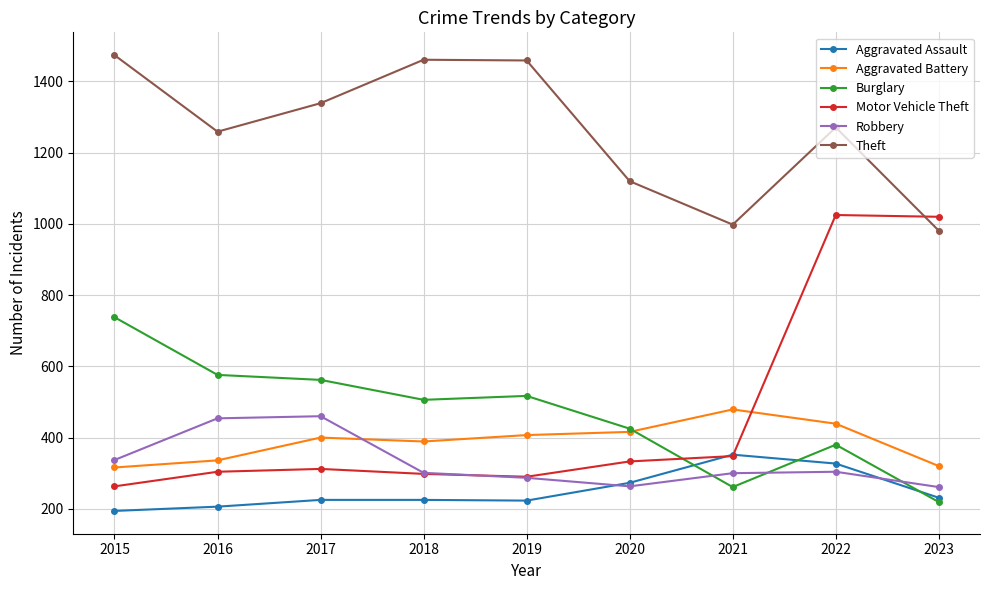

What is the total value across all series at 2020?

2830